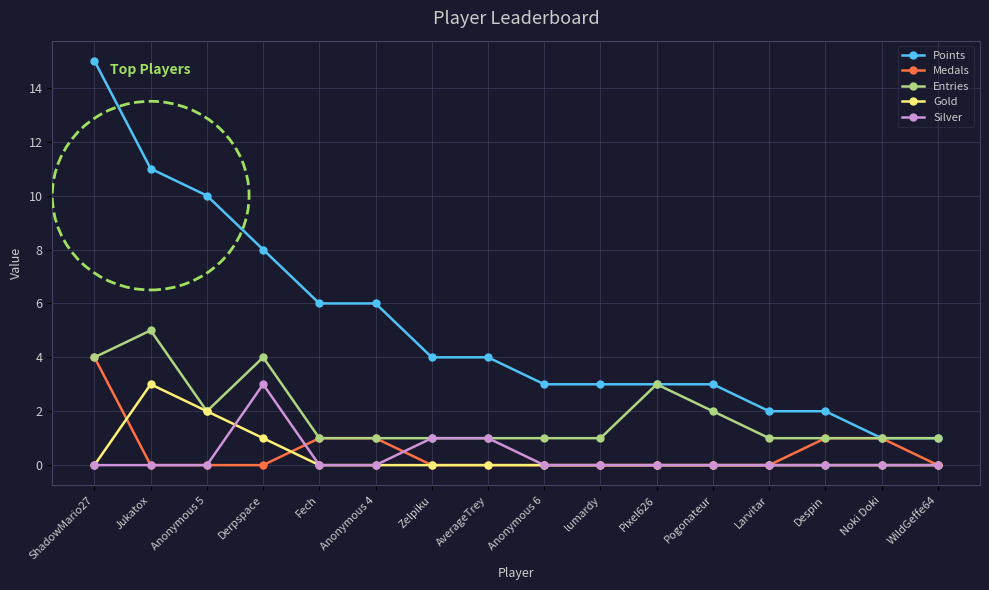

How many distinct data groups are displayed?

5